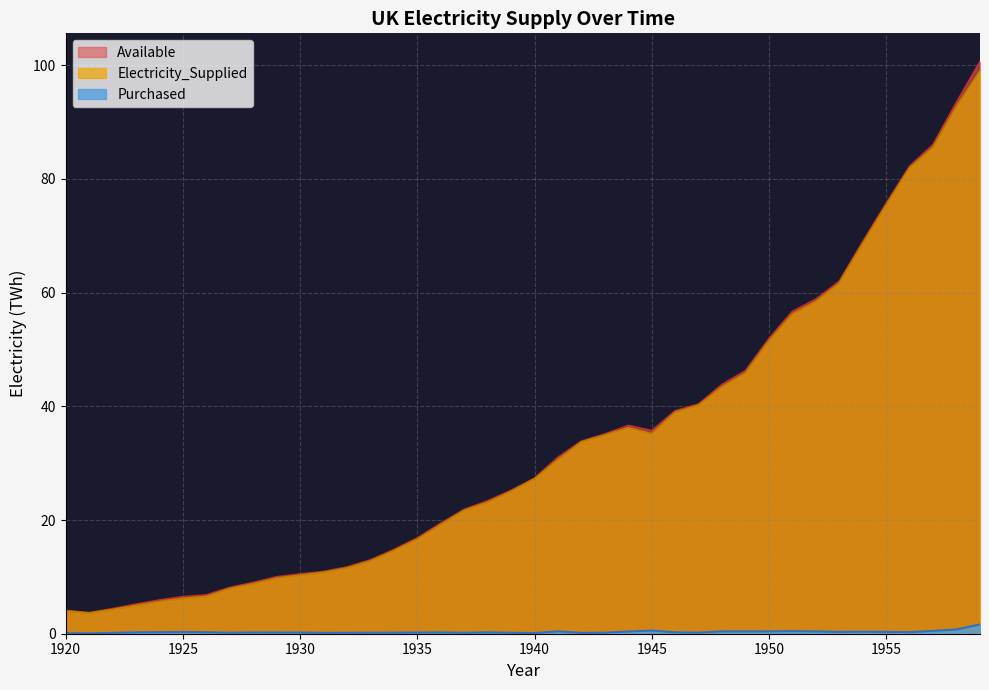

Reading left to right, list all the values displayed in this chart.

Electricity_Supplied: 1920=4.0	1921=3.6	1922=4.2	1923=4.9	1924=5.6	1925=6.2	1926=6.5	1927=7.9	1928=8.8	1929=9.8	1930=10.3	1931=10.8	1932=11.5	1933=12.8	1934=14.6	1935=16.6	1936=19.2	1937=21.7	1938=23.1	1939=25.0	1940=27.2	1941=30.6	1942=33.7	1943=34.9	1944=36.2	1945=35.1	1946=38.9	1947=40.2	1948=43.4	1949=45.8	1950=51.5	1951=56.2	1952=58.4	1953=61.6	1954=68.6	1955=75.3	1956=81.9	1957=85.5	1958=92.7	1959=98.9
Available: 1920=4.1	1921=3.7	1922=4.4	1923=5.2	1924=5.9	1925=6.5	1926=6.8	1927=8.1	1928=9.0	1929=10.0	1930=10.5	1931=10.9	1932=11.7	1933=13.0	1934=14.8	1935=16.8	1936=19.4	1937=21.8	1938=23.3	1939=25.2	1940=27.3	1941=31.0	1942=33.8	1943=35.1	1944=36.6	1945=35.7	1946=39.2	1947=40.4	1948=43.8	1949=46.2	1950=51.9	1951=56.7	1952=58.8	1953=62.0	1954=68.9	1955=75.6	1956=82.2	1957=86.0	1958=93.4	1959=100.6
Purchased: 1920=0.1	1921=0.1	1922=0.1	1923=0.2	1924=0.3	1925=0.3	1926=0.3	1927=0.2	1928=0.2	1929=0.2	1930=0.2	1931=0.2	1932=0.2	1933=0.2	1934=0.2	1935=0.2	1936=0.2	1937=0.2	1938=0.2	1939=0.2	1940=0.1	1941=0.4	1942=0.1	1943=0.2	1944=0.4	1945=0.6	1946=0.2	1947=0.2	1948=0.4	1949=0.4	1950=0.4	1951=0.5	1952=0.4	1953=0.3	1954=0.4	1955=0.3	1956=0.3	1957=0.5	1958=0.8	1959=1.6